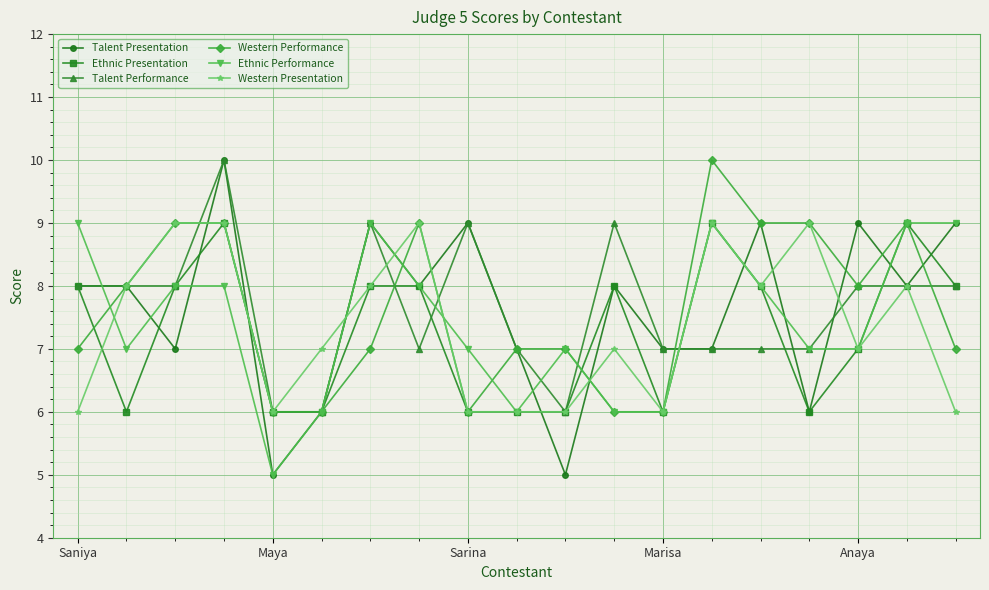

What is the value of the Western Presentation point at the 4th from the left?

9